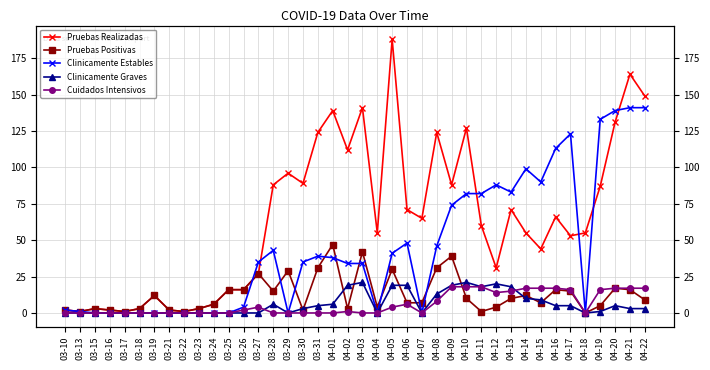

Where is the first local minimum for Pruebas Realizadas?

03-13